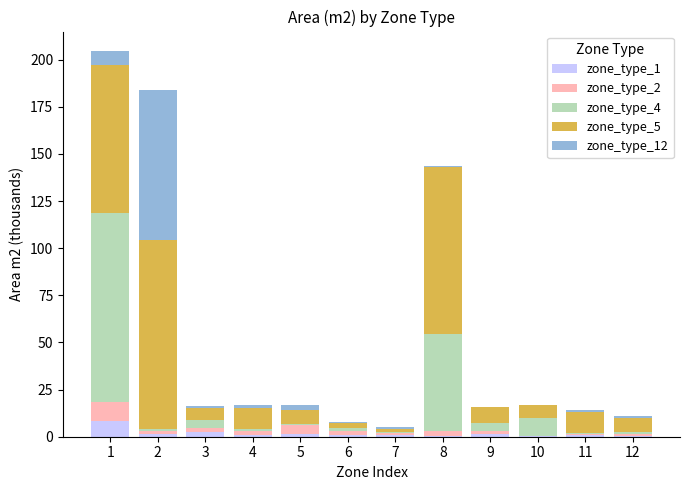

Are the bars grouped side by side (vs. stacked)?

No